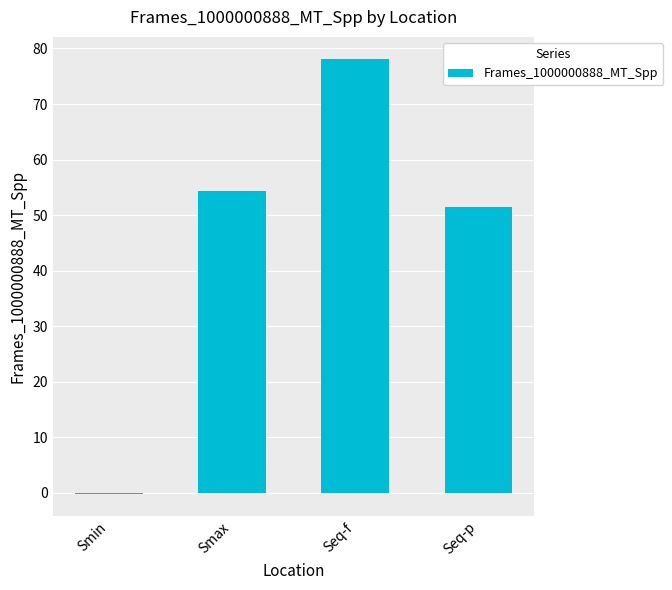

Reading left to right, list all the values displayed in this chart.

-0.2	54.2	78.2	51.4